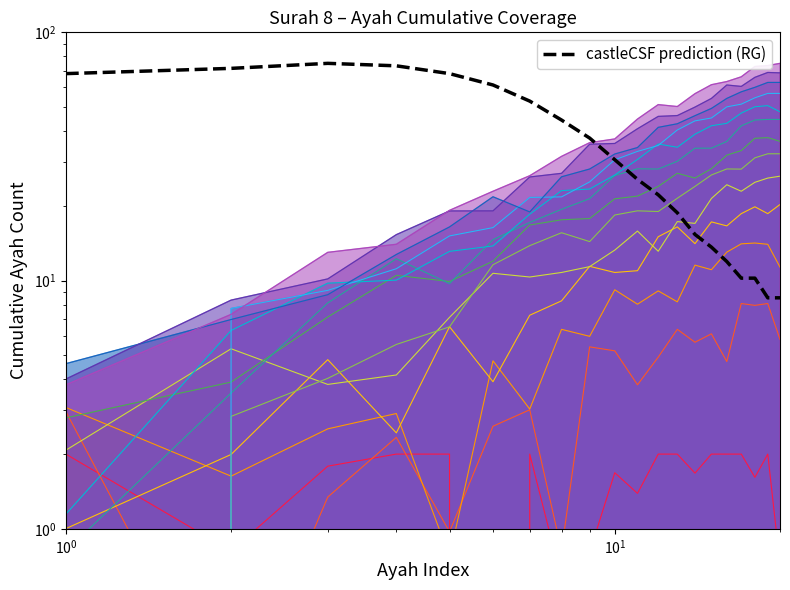

What is the label of the 6th point from the right?

14